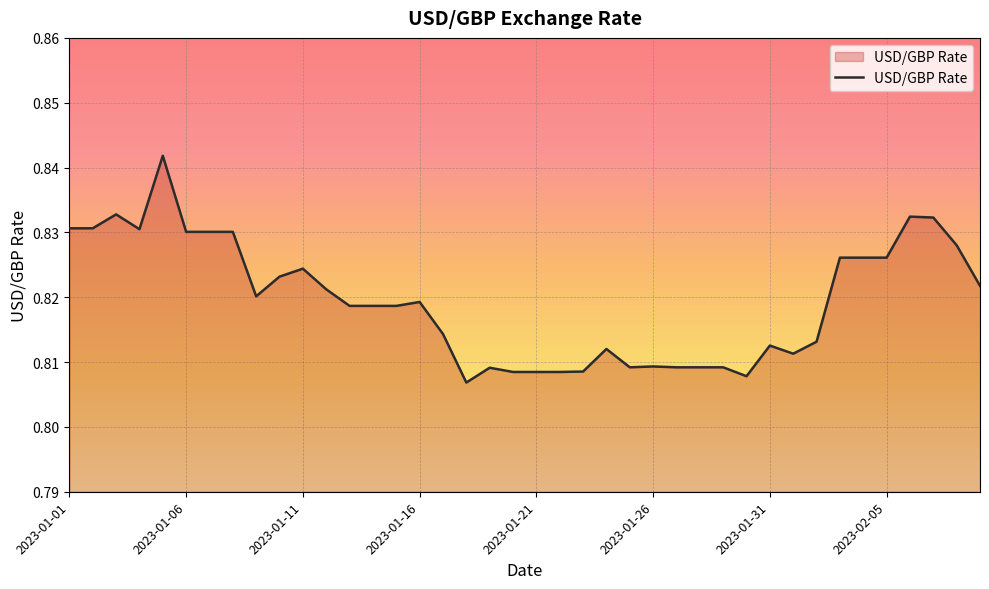

Is this an area chart (filled region under the line)?

Yes